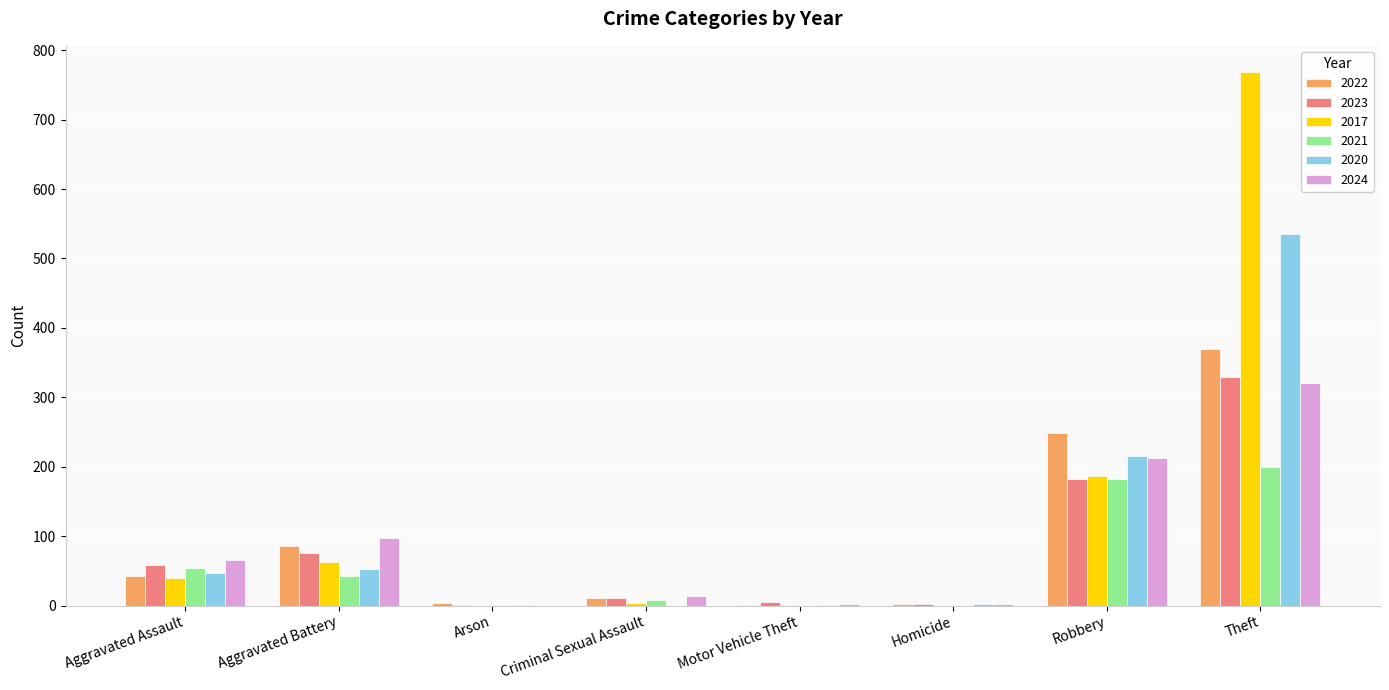

How many categories are shown in the chart?

8